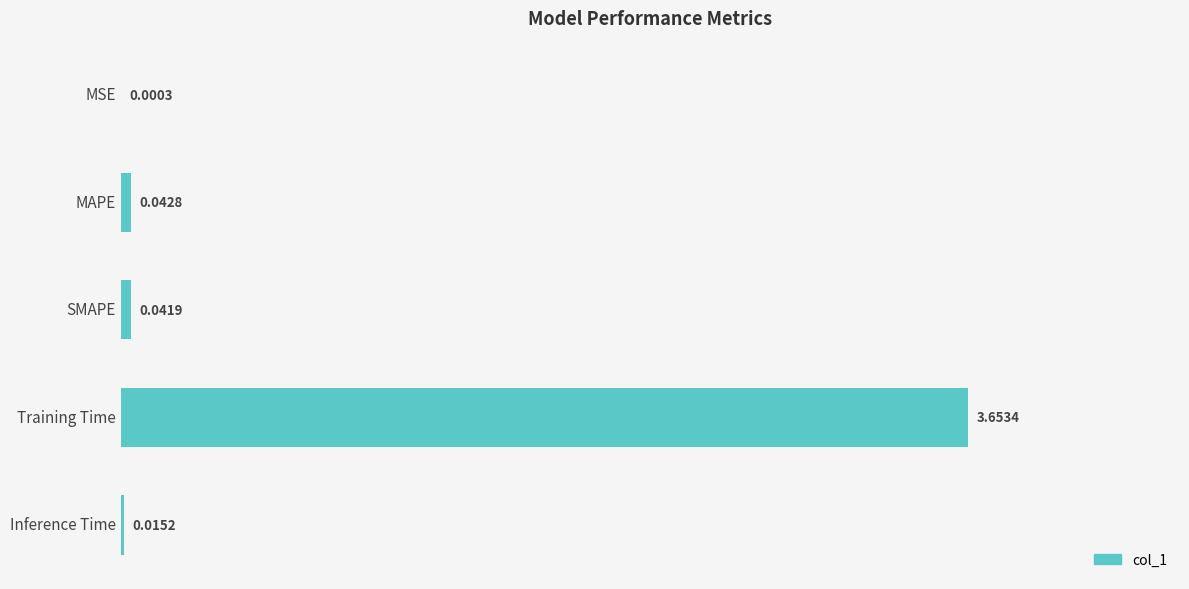

What is the change in value from SMAPE to Training Time?

+3.6